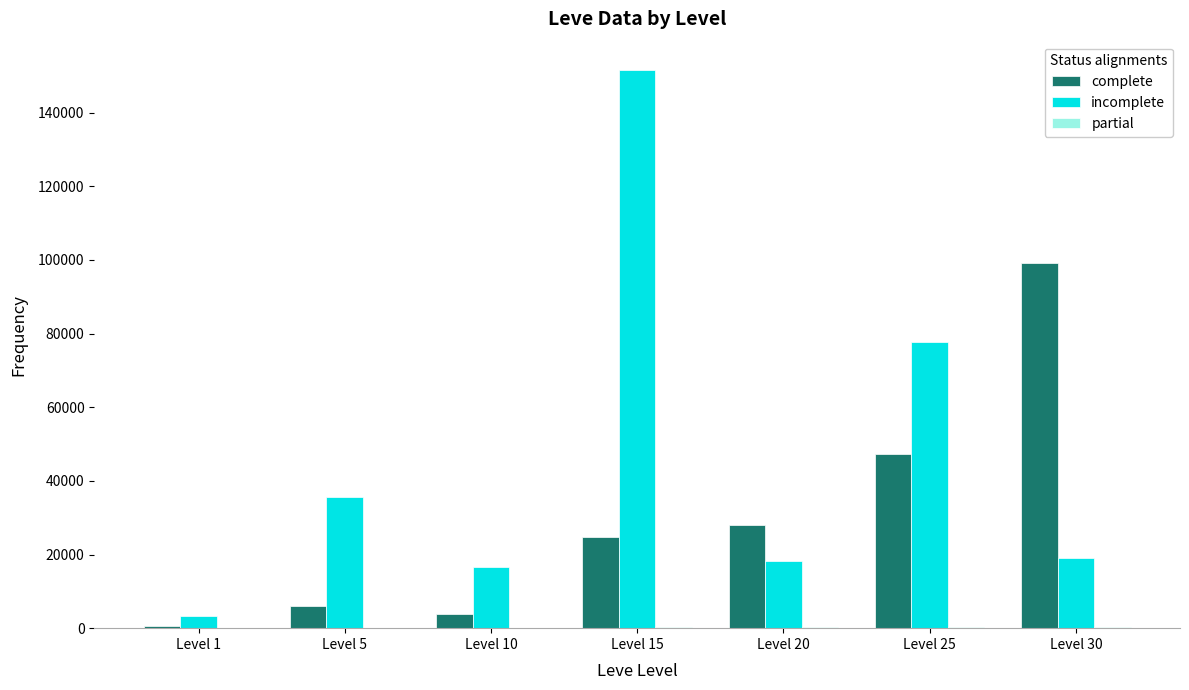

At which label is incomplete closest to 77497?

Level 25